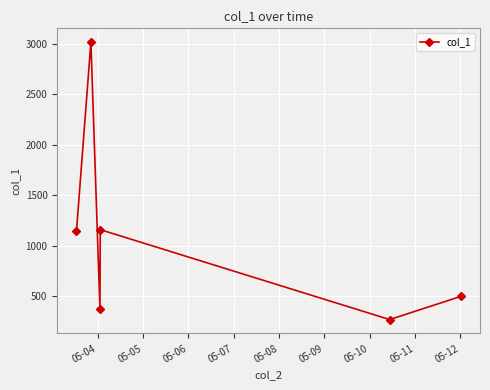

True or false: the data has more than 1 interior local peaks.

True